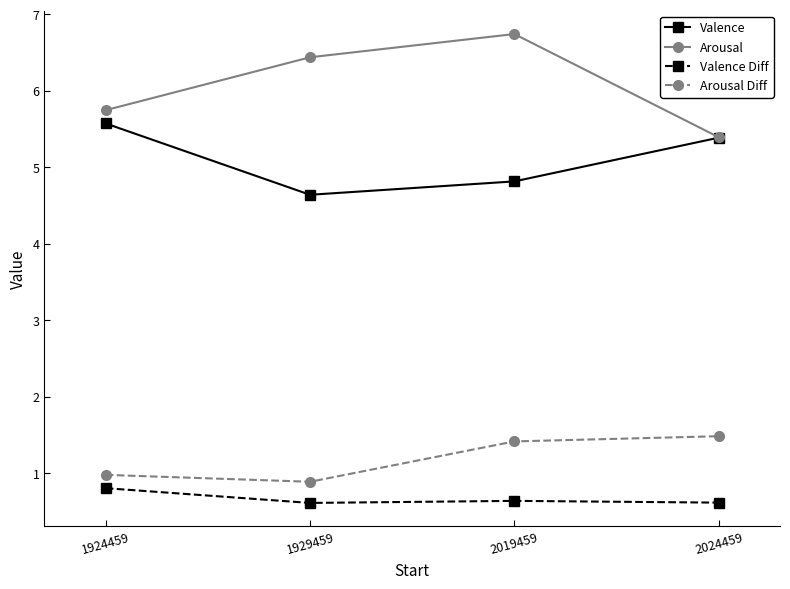

True or false: Valence Diff and Arousal cross at least once.

False